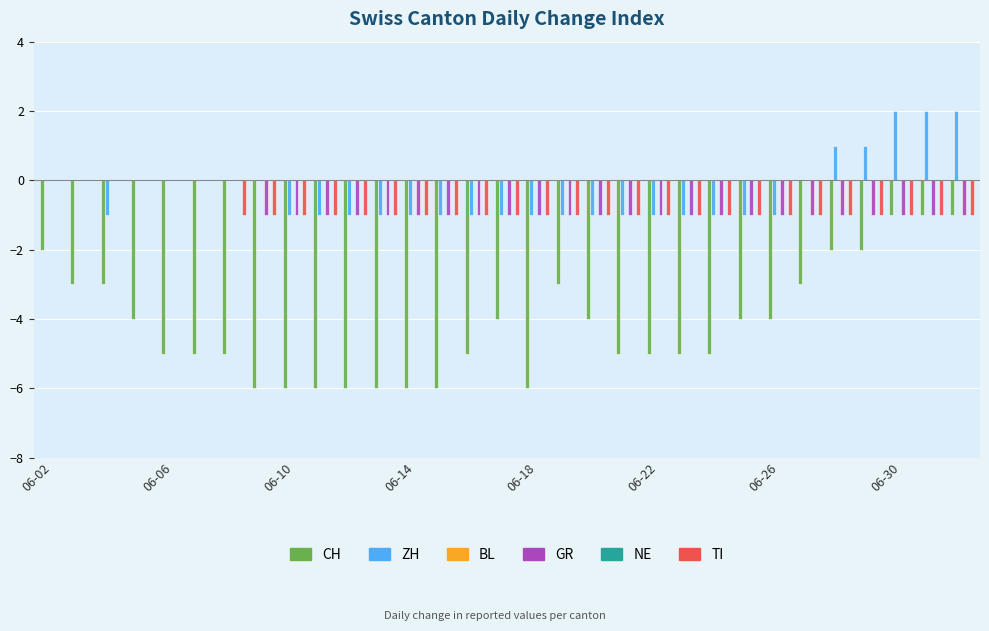

What is the label of the 31st bar from the right?

06-02